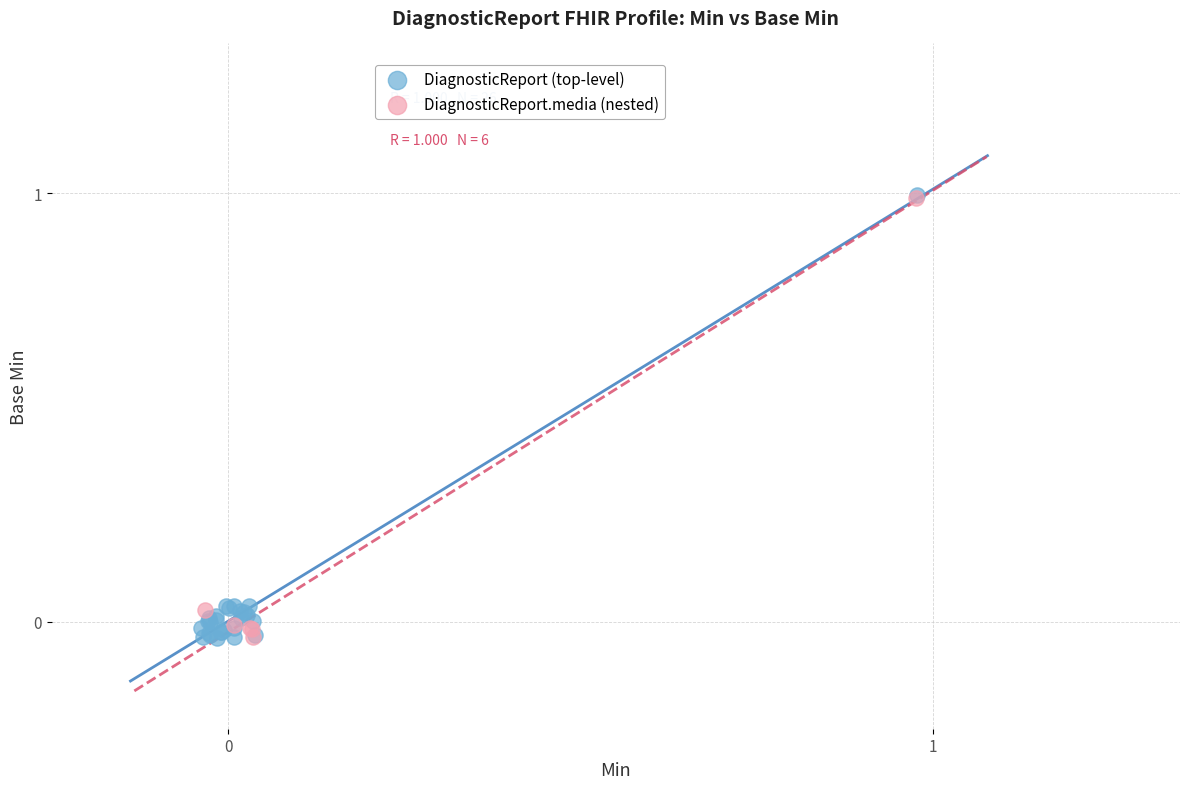

Which series has the largest Y range (max minus min)?

DiagnosticReport (top-level)